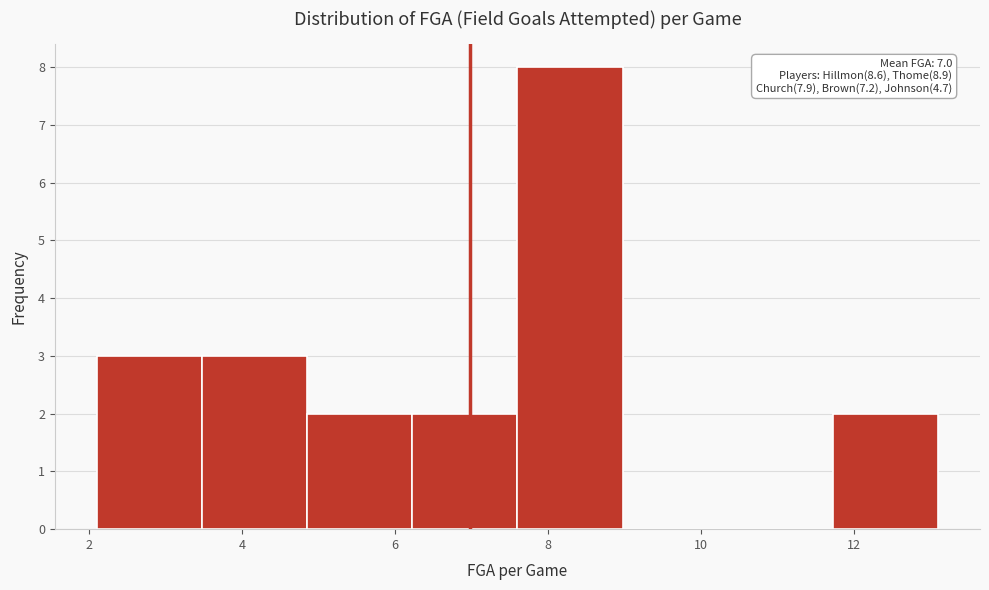

Which range on the x-axis has the tallest bar?

7.6 to 9.0